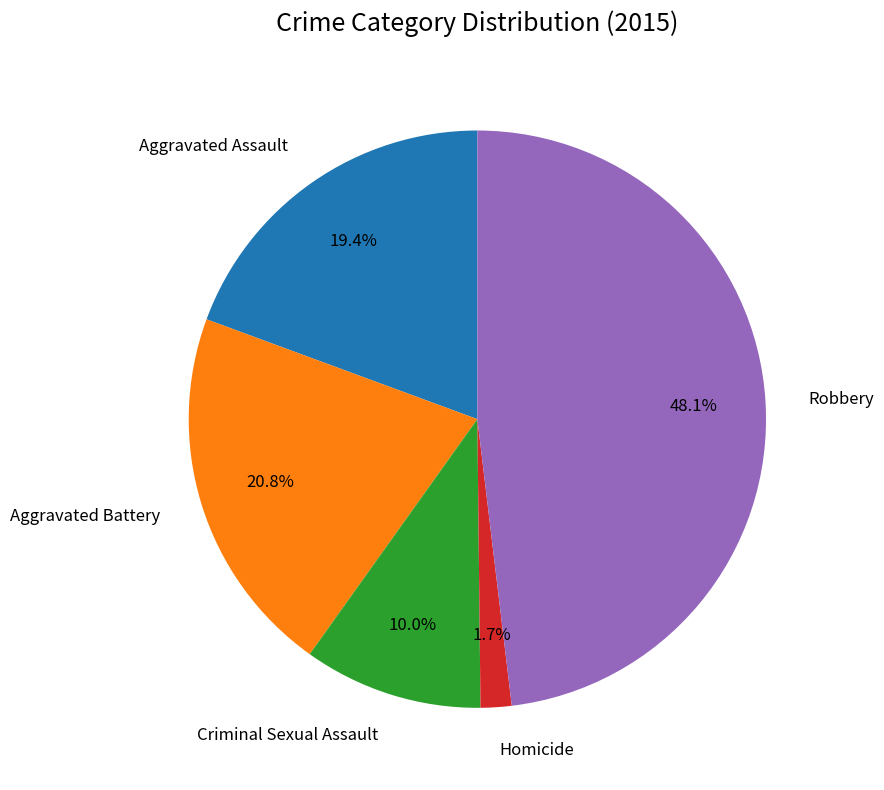

Does any single category account for the majority?

No